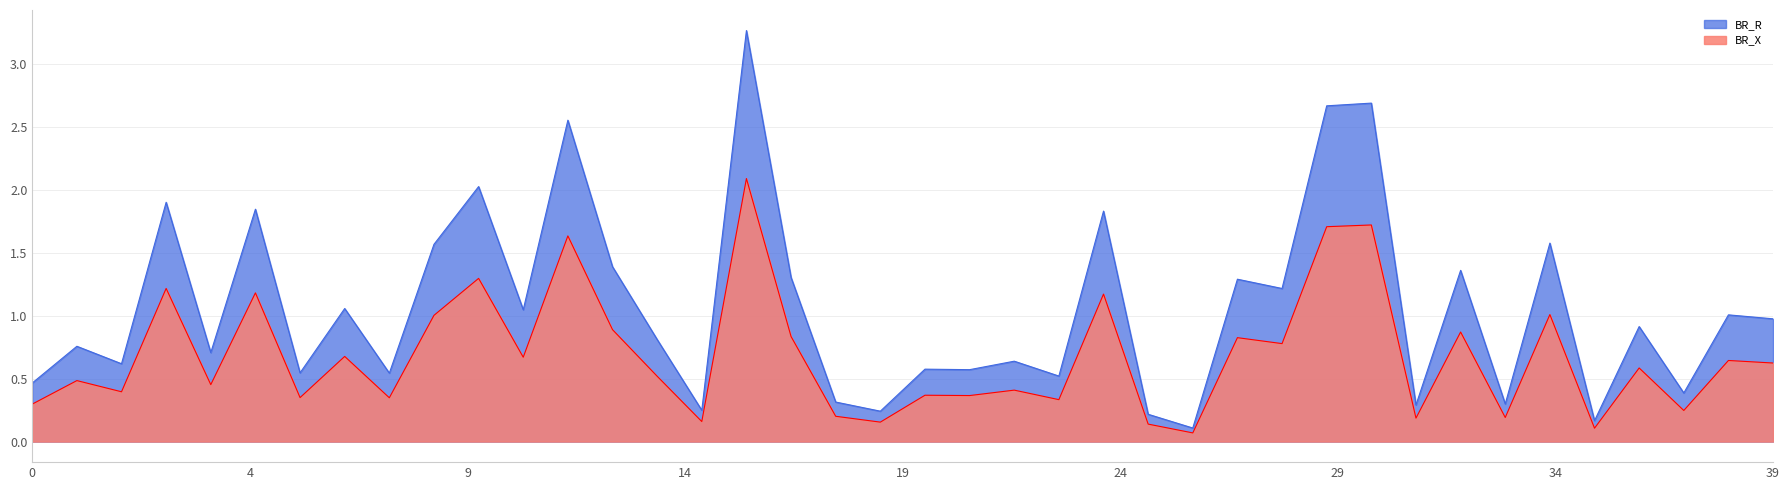

List the series in order of their peak value, lowest first.

BR_X, BR_R